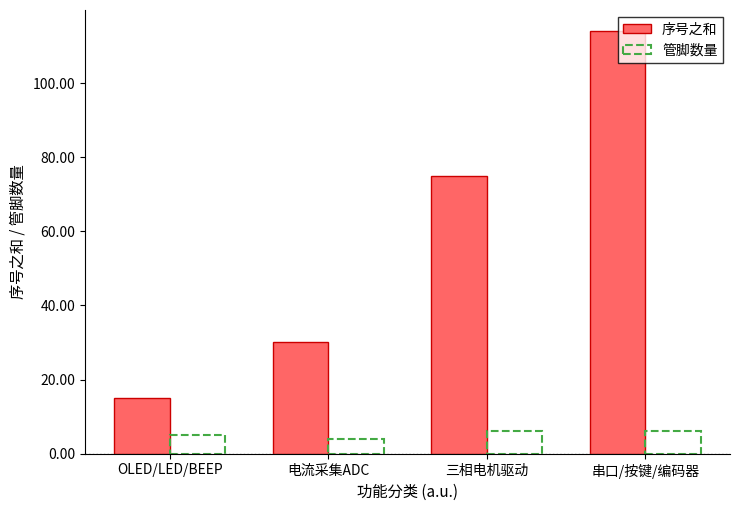

What is the sum of the 序号之和 values at 三相电机驱动 and 电流采集ADC?

105